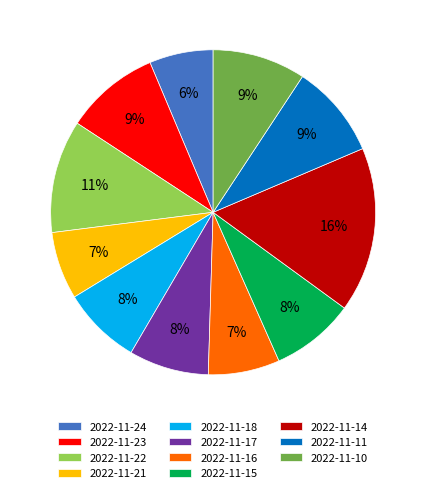

Does 2022-11-11 account for over 50% of the chart?

No